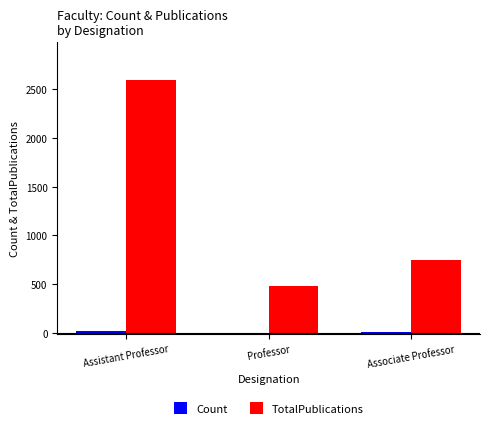

Which series has the largest total across all categories?

TotalPublications